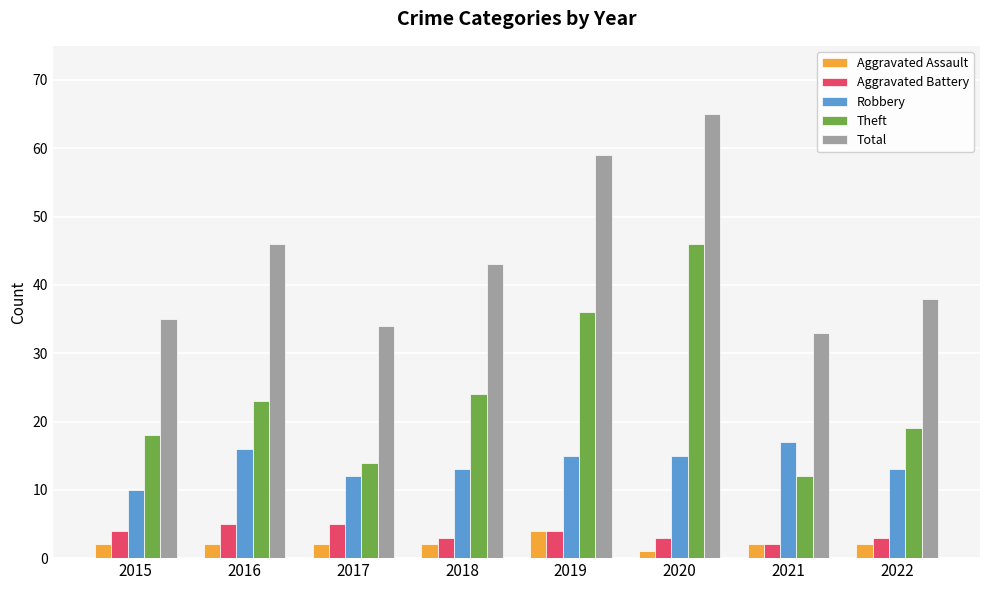

True or false: Theft has a value of 41 at 2016.

False